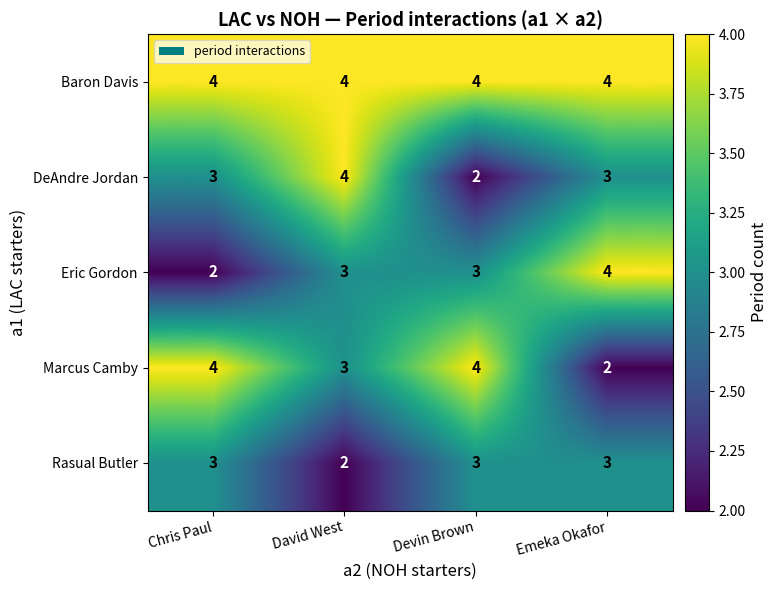

How many series are shown in this chart?

5